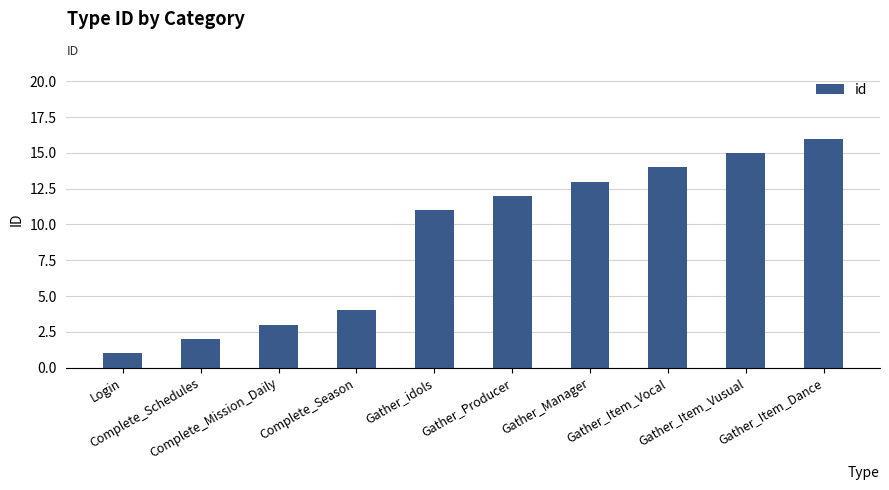

Reading left to right, list all the values displayed in this chart.

Login=1	Complete_Schedules=2	Complete_Mission_Daily=3	Complete_Season=4	Gather_idols=11	Gather_Producer=12	Gather_Manager=13	Gather_Item_Vocal=14	Gather_Item_Vusual=15	Gather_Item_Dance=16